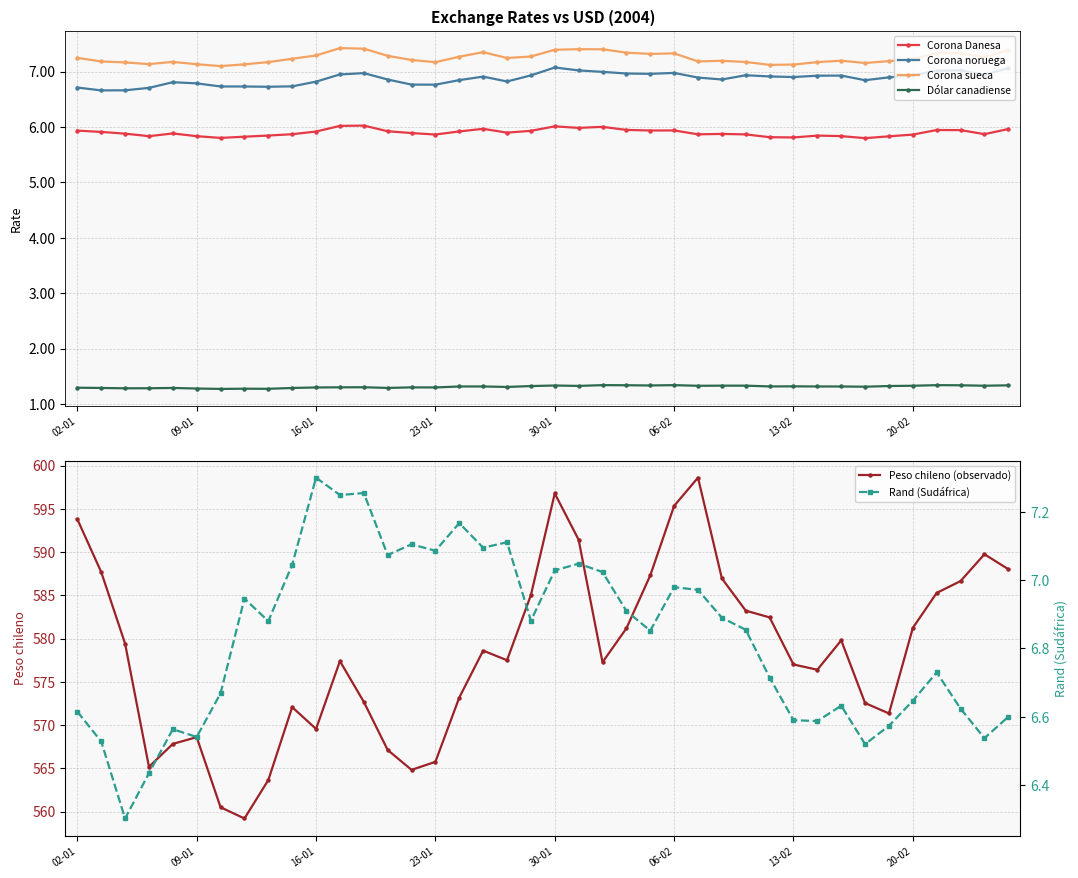

In Rand (Sudáfrica), how many points are higher than both neighbors (excluding endpoints)?

11